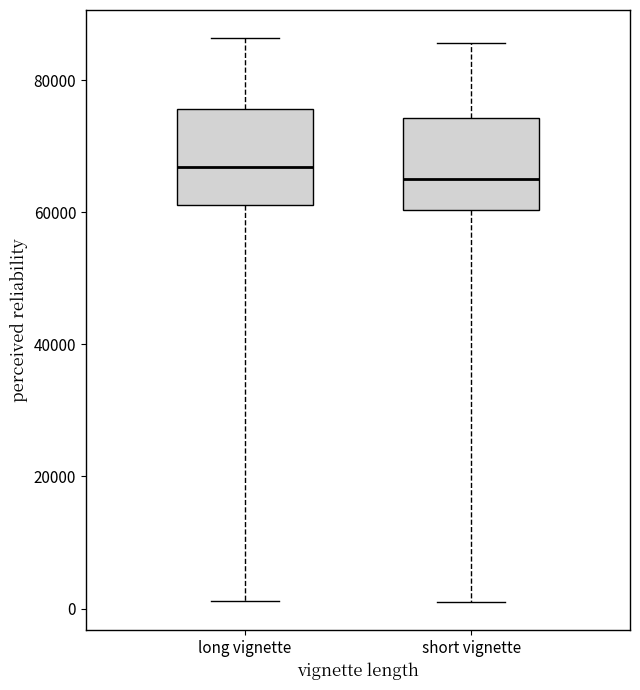

Reading left to right, read every box against the y-axis: the position of its median line, the range the box covers, and the ends of its whiskers. The values are not printed on the chart, so give them approximately, as read against the axis.

long vignette: median 66000, box 62000 to 76000, whiskers 2000 to 86000
short vignette: median 66000, box 60000 to 74000, whiskers 0 to 86000